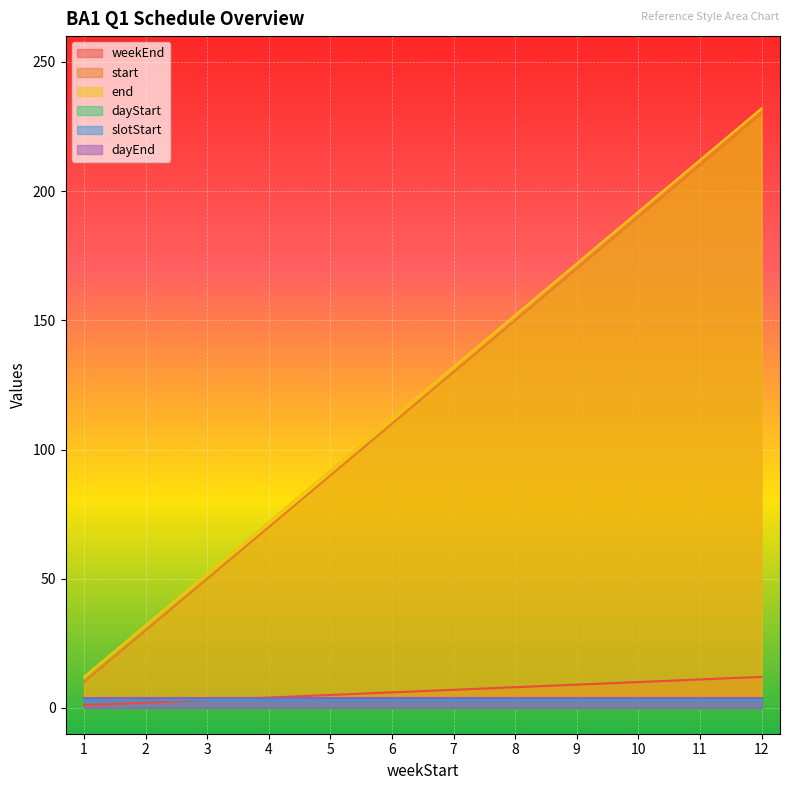

Which series changed the most between 6 and 11?

start